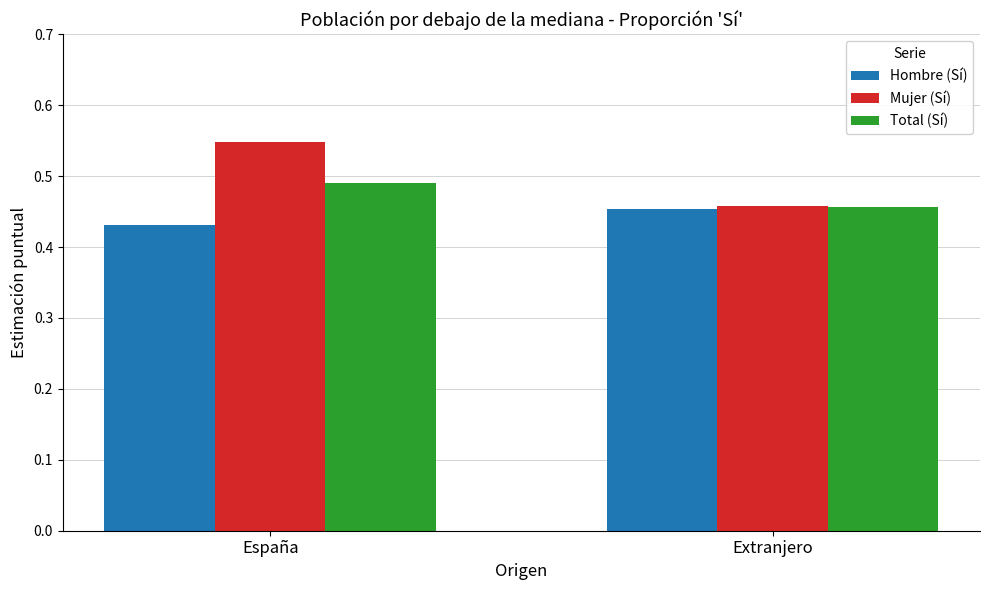

Which category has the lowest value across all series?

España